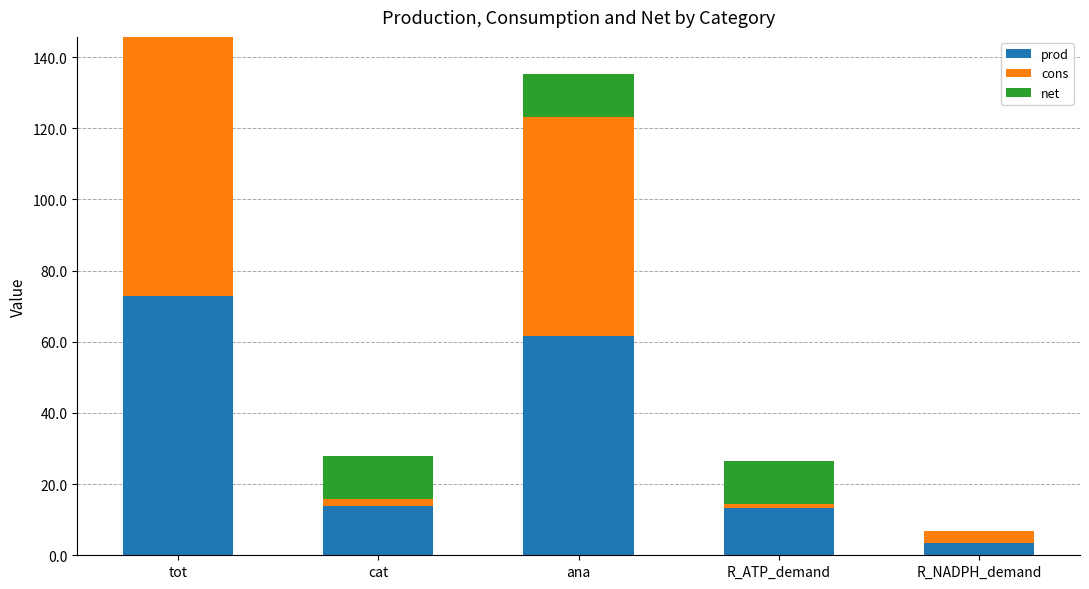

What is the value of the prod bar at the 2nd from the left?

13.9